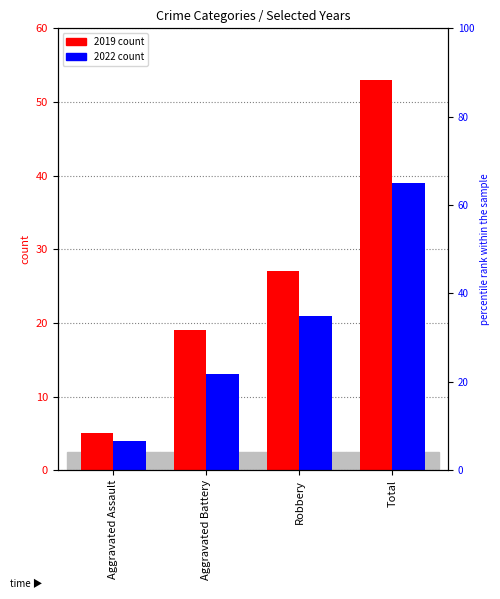

List the labels in order of 2019 value, smallest first.

Aggravated Assault, Aggravated Battery, Robbery, Total